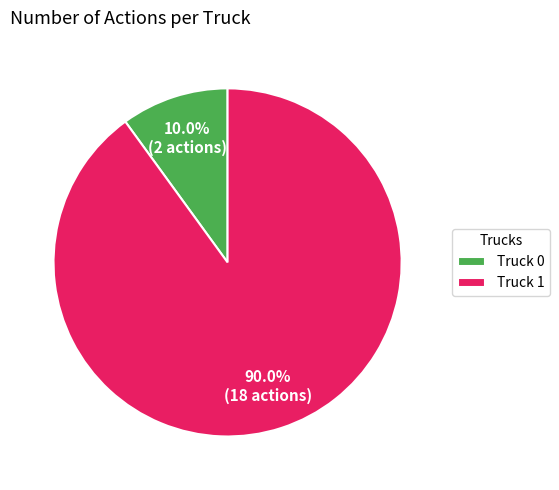

How many segments does this pie chart have?

2